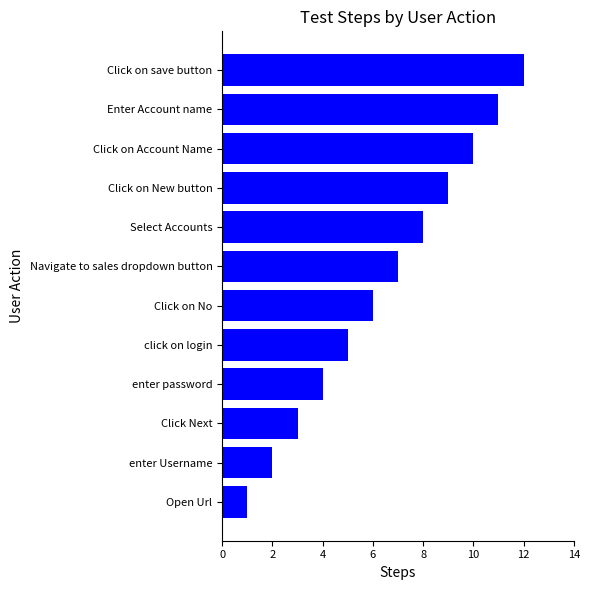

What is the change in value from Click on No to Enter Account name?

+5